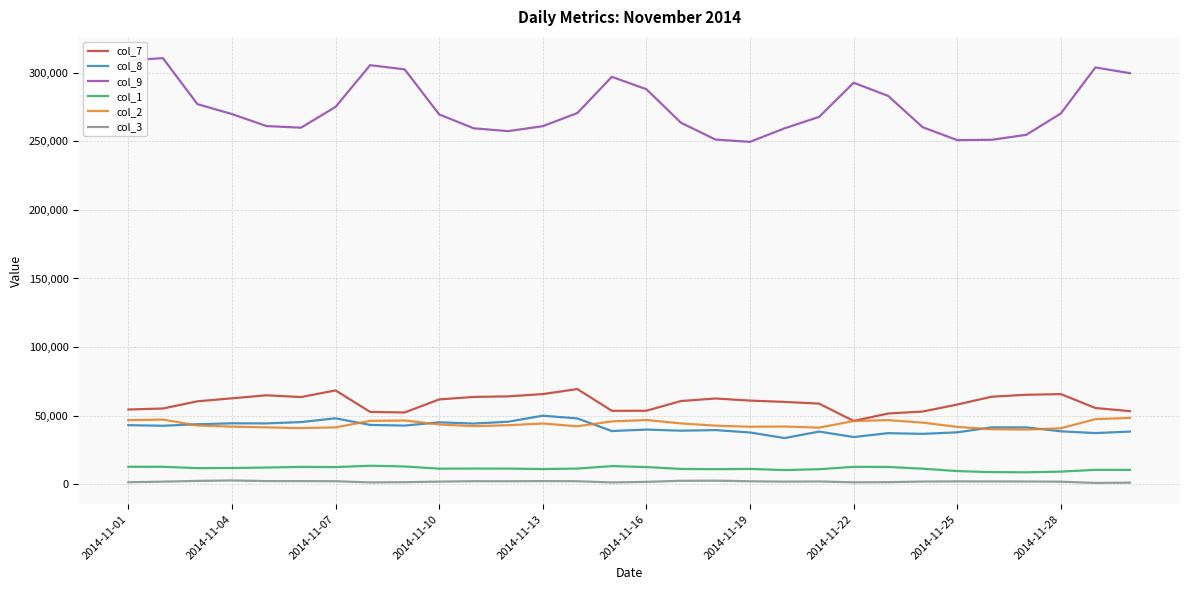

Which series has the largest range (max minus min)?

col_9